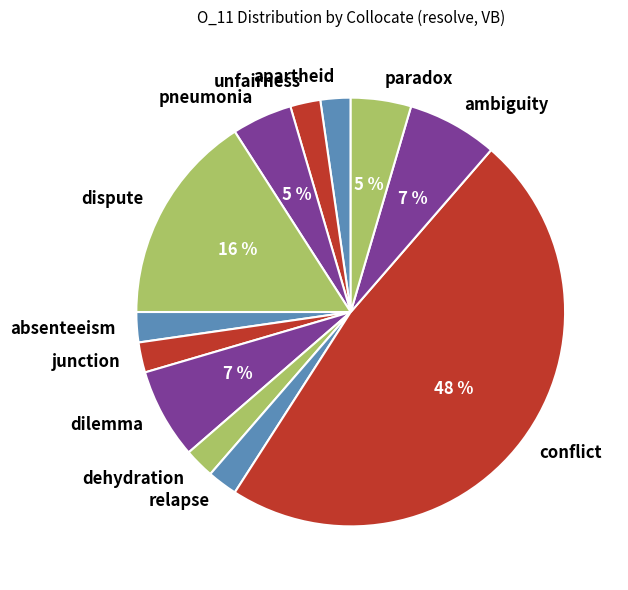

To the nearest percent, what percentage of the pie is pneumonia?

5%